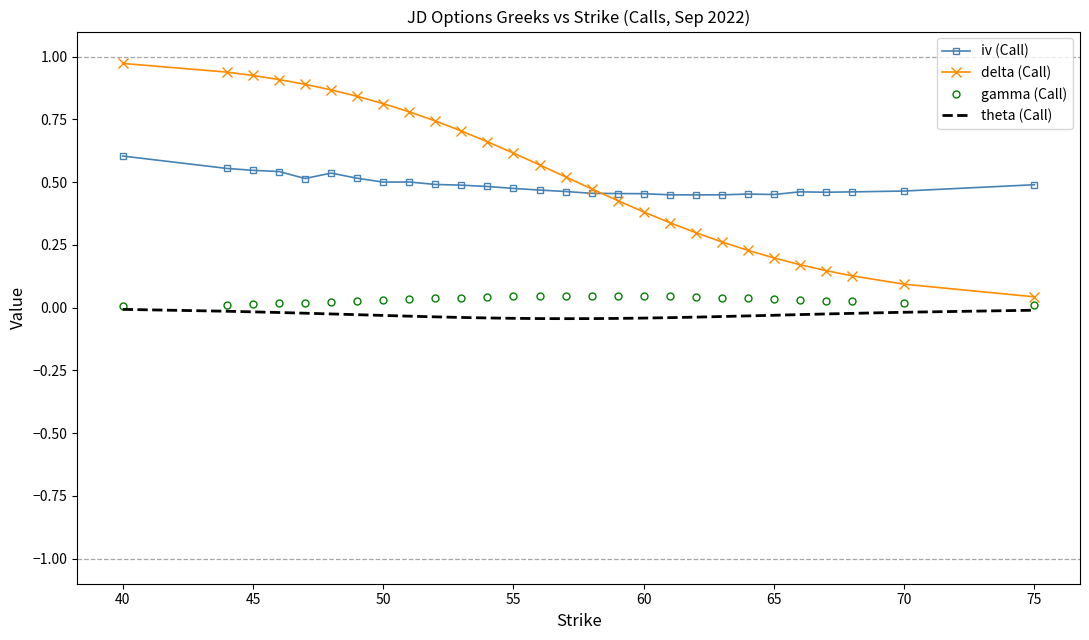

Which series has the widest spread of values?

delta (Call)